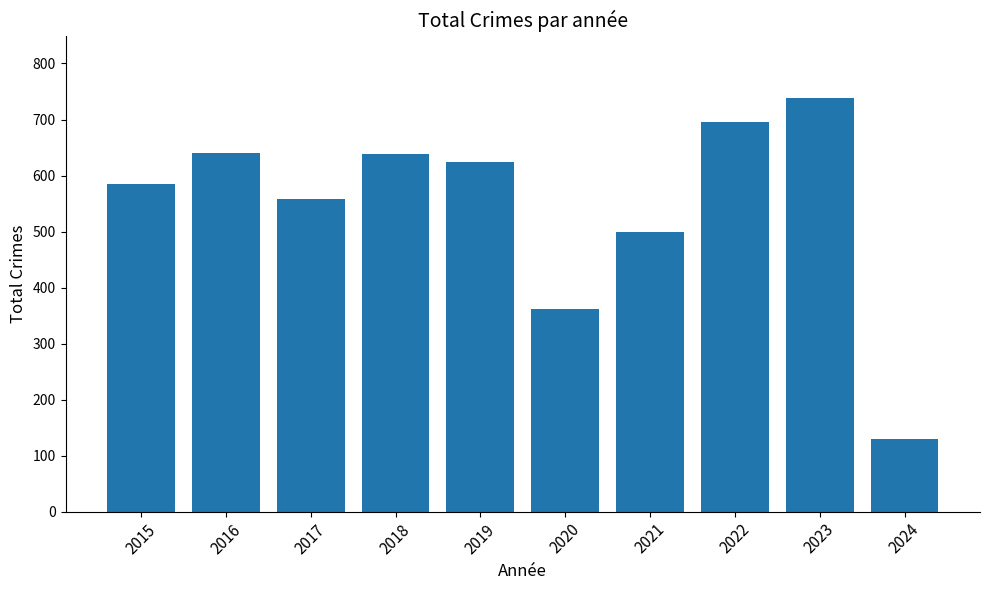

The chart shows a value of 222 at 2024. True or false?

False